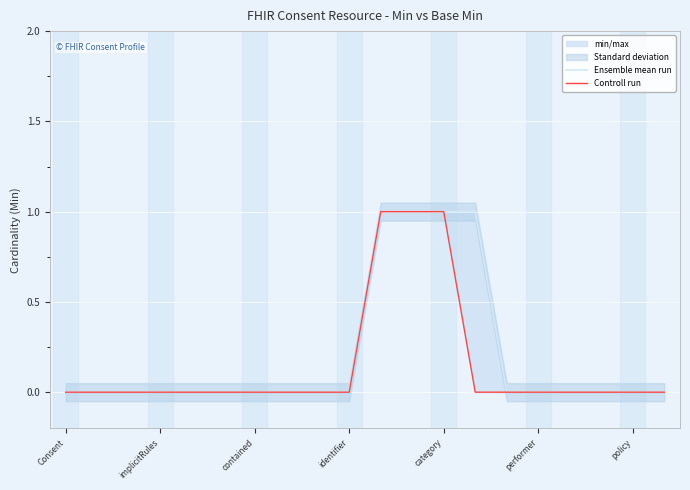

True or false: Ensemble mean run and Controll run intersect in this chart.

False